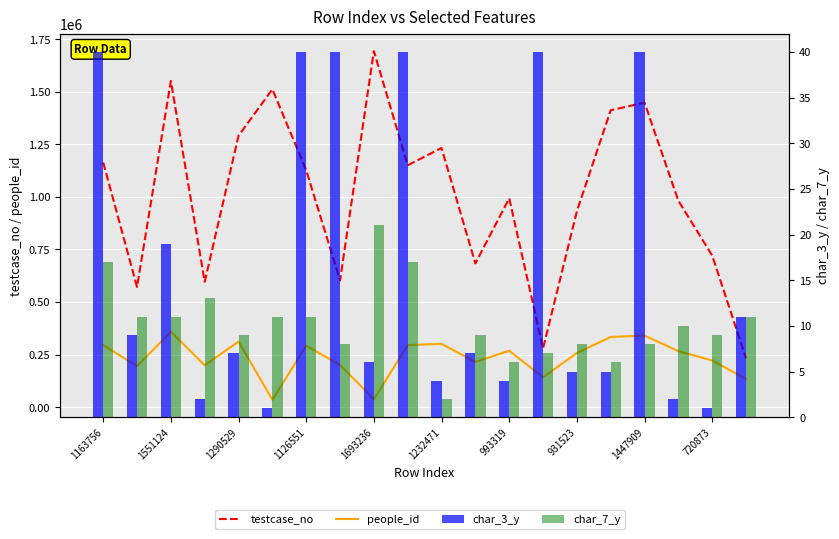

Which series has the largest total across all categories?

testcase_no